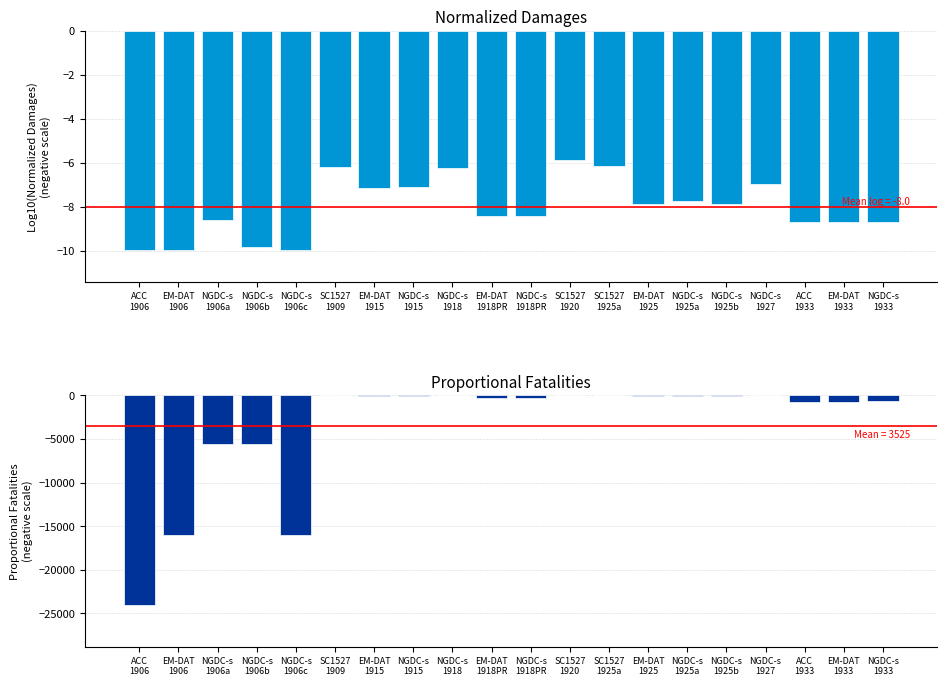

Is the value of Proportional Fatalities at NGDC-s
1906c greater than the value of Normalized Damages at EM-DAT
1933?

No